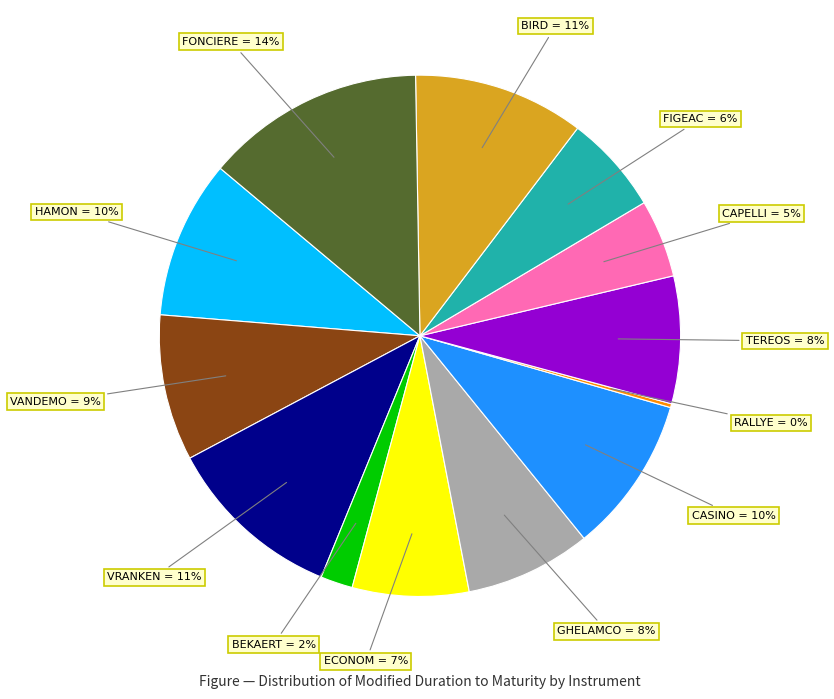

Is there any slice that represents more than half of the pie?

No